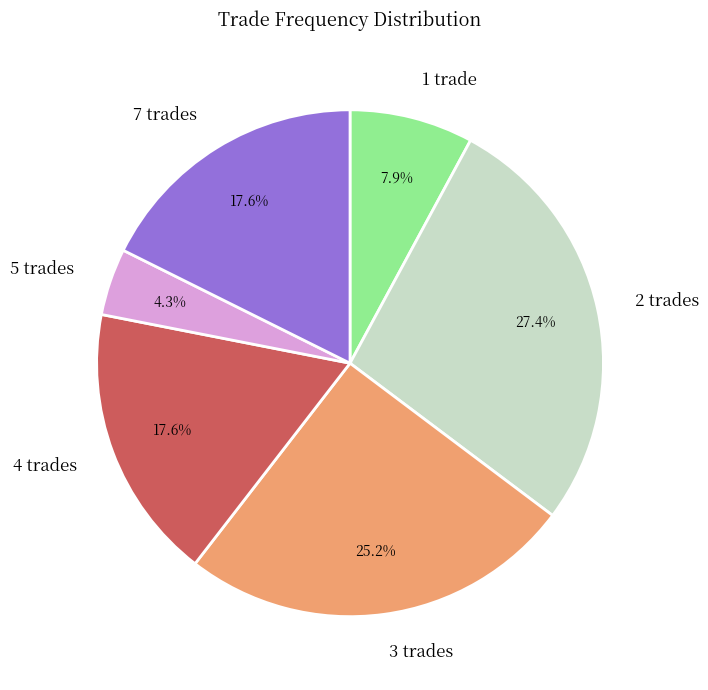

Which has a higher value, 7 trades or 3 trades?

3 trades